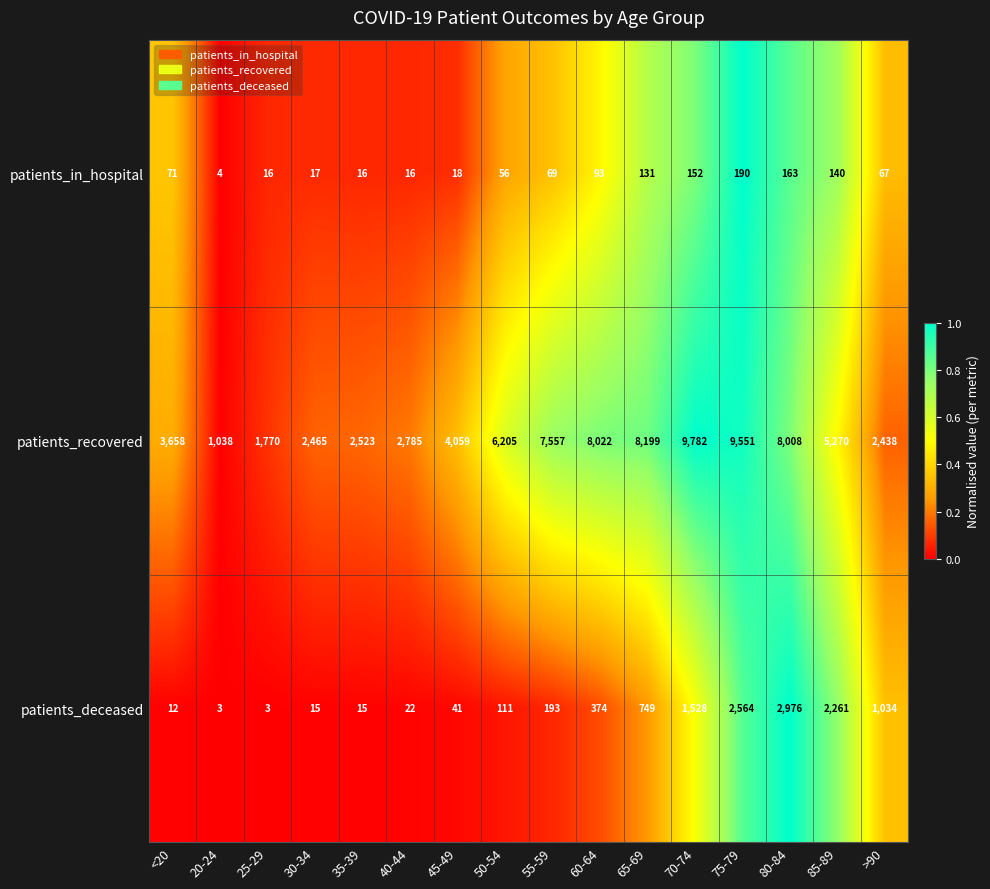

Which series has the widest spread of values?

patients_recovered